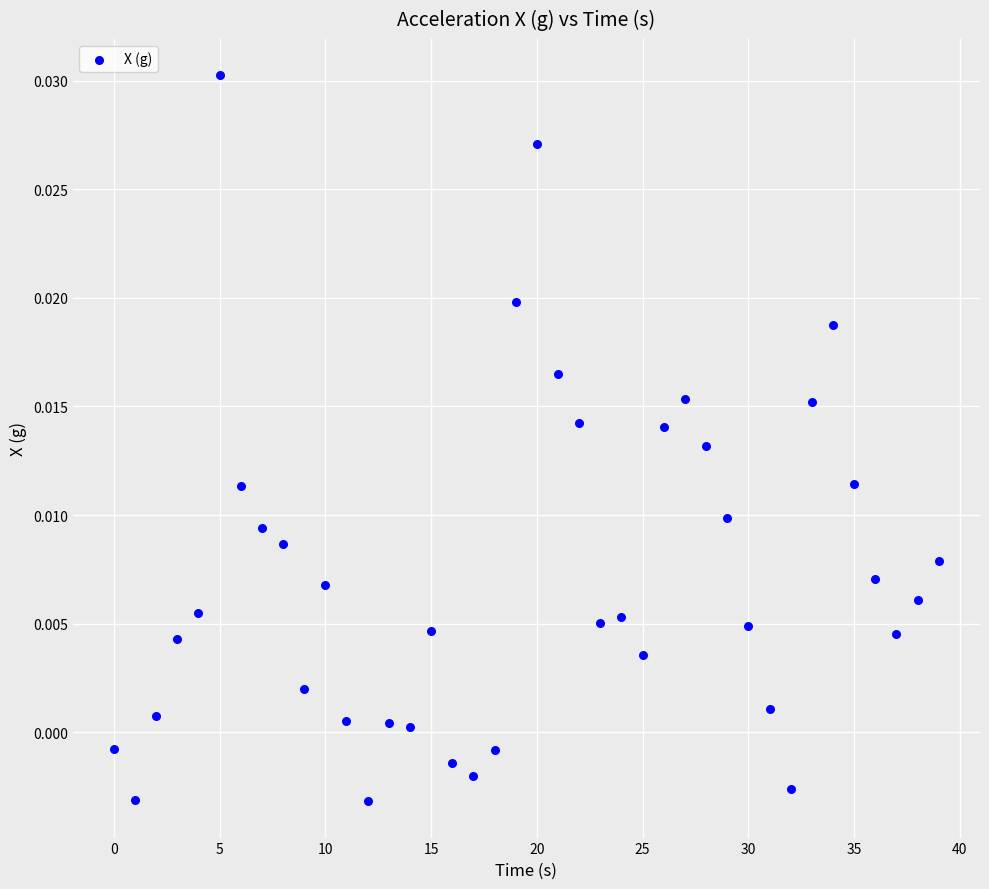

What is the range of X values (max minus min)?

39.0